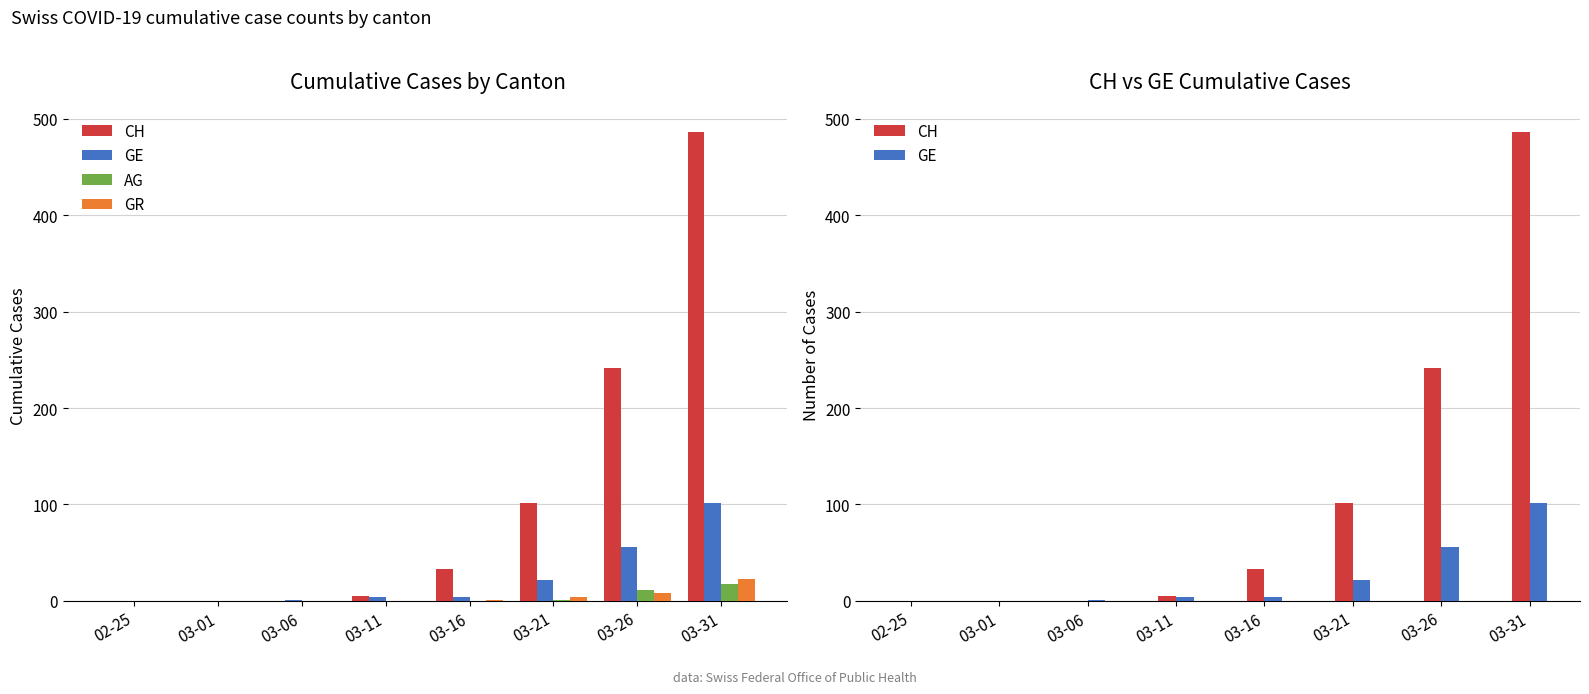

The value of AG at 02-25 is -10. True or false?

False